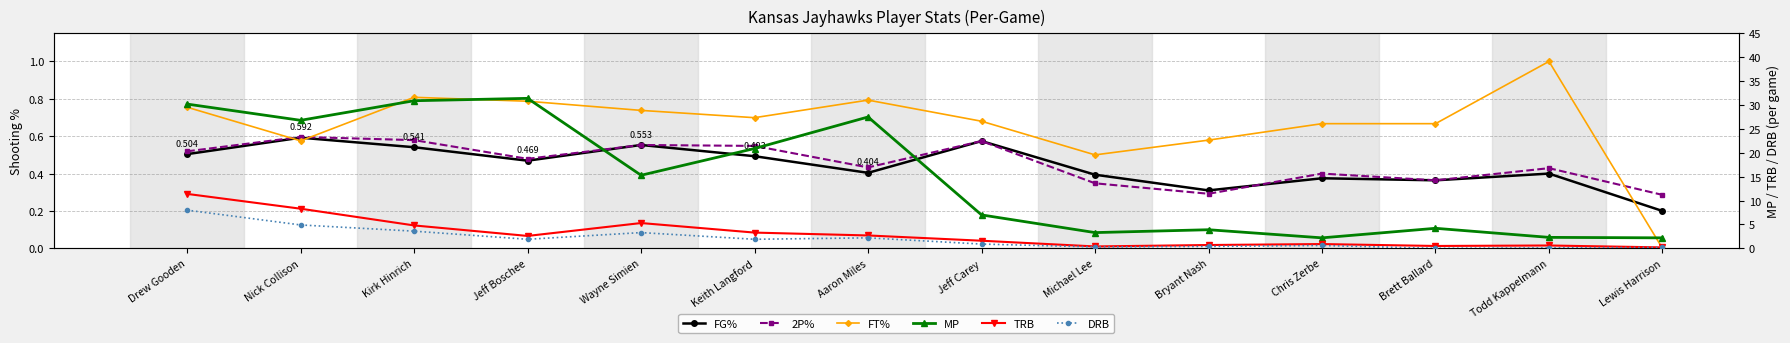

What is the label of the 14th point from the right?

Drew Gooden